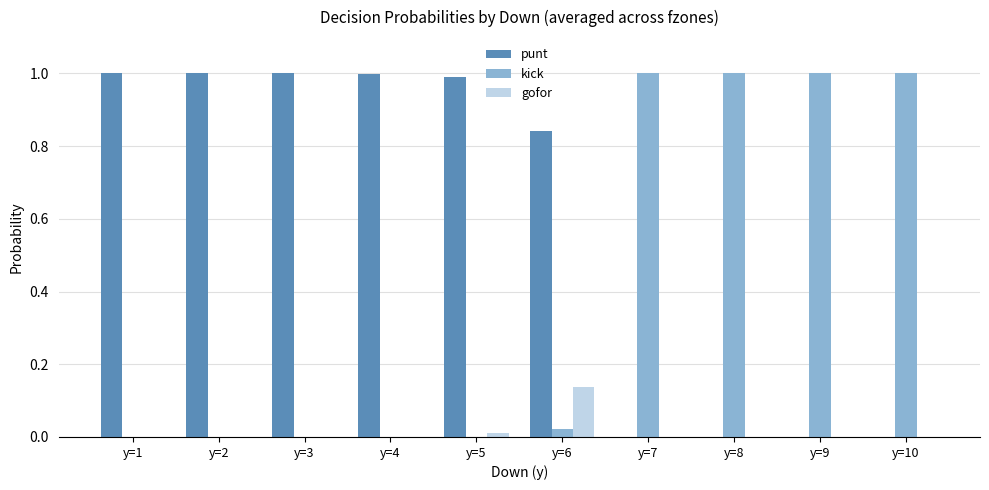

How many groups of bars are there?

10